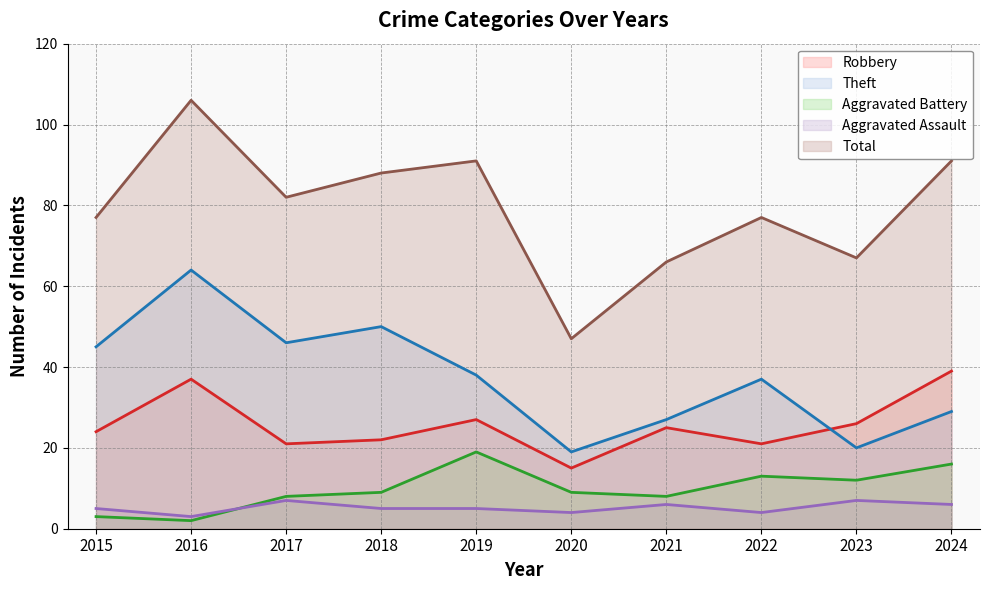

The Total series shows 19 at 2019. True or false?

False